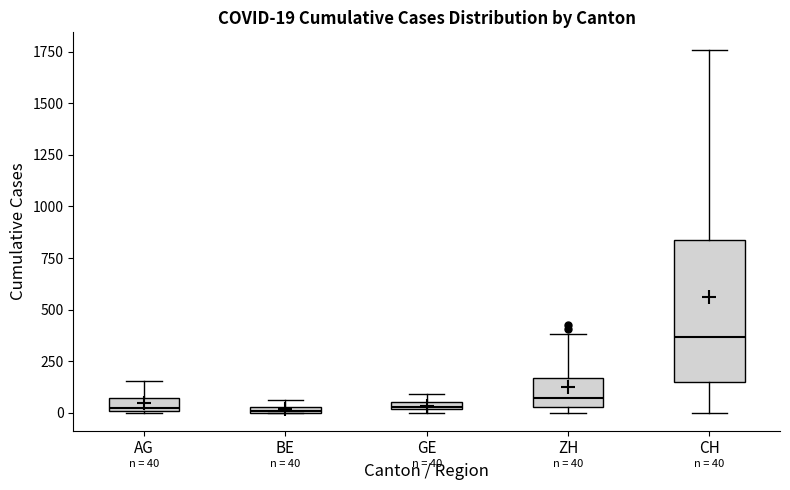

Comparing the boxes themselves (not the whiskers), which one is the tallest?

CH